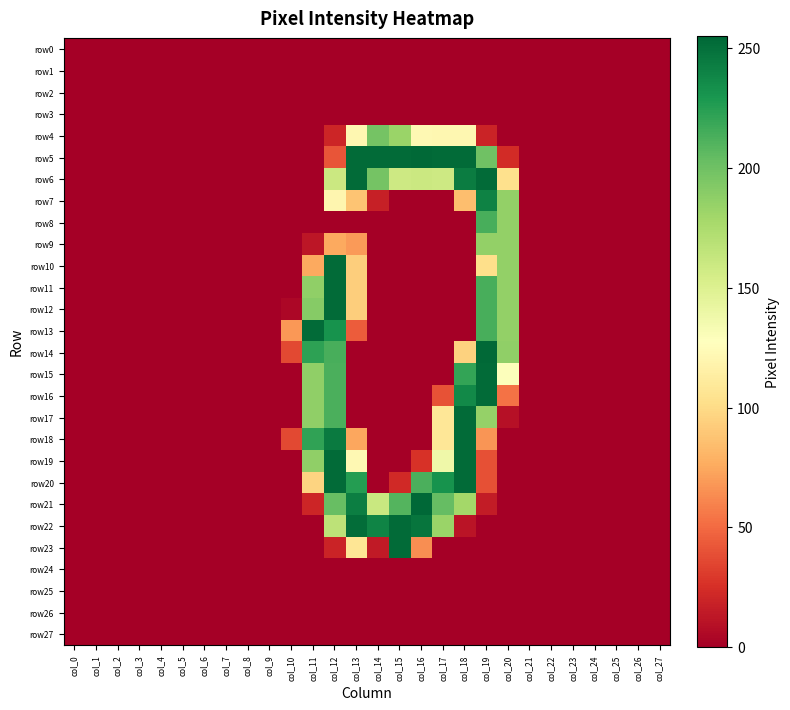

What is the greatest value displayed?

255